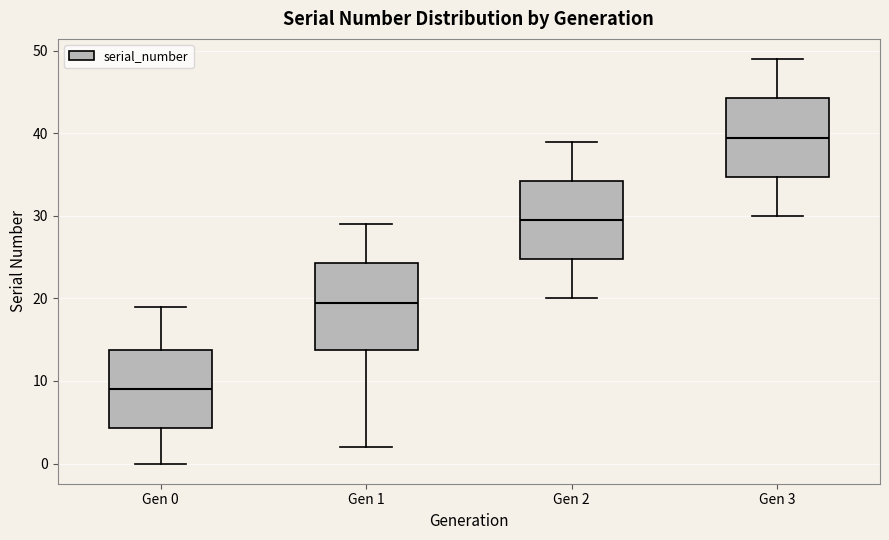

Reading left to right, transcribe this box plot: for each box, give where its median line is, the range the box spans, and where its two whiskers end, as read against the y-axis. The values are not printed on the chart, so give them approximately, as read against the axis.

Gen 0: median 9, box 4 to 14, whiskers 0 to 19
Gen 1: median 20, box 14 to 24, whiskers 2 to 29
Gen 2: median 30, box 25 to 34, whiskers 20 to 39
Gen 3: median 40, box 35 to 44, whiskers 30 to 49